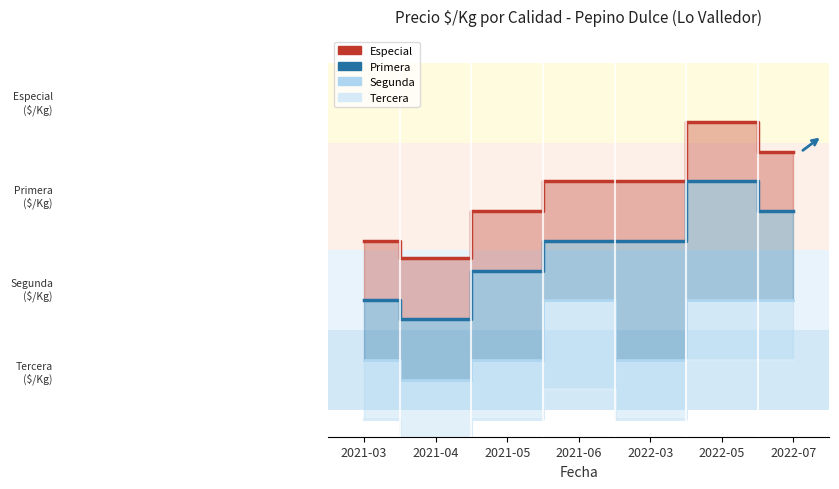

Where is Primera nearest to the value 649?

2021-06